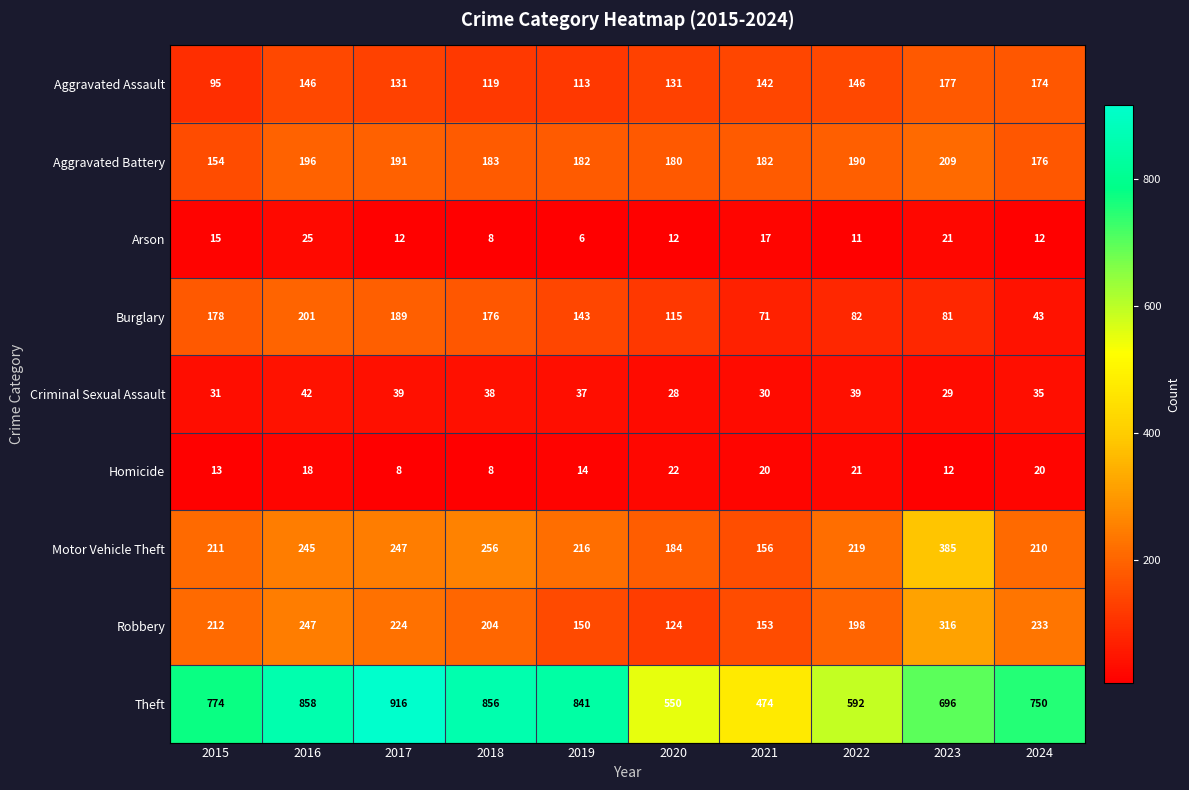

Count the number of categories in the chart.

10